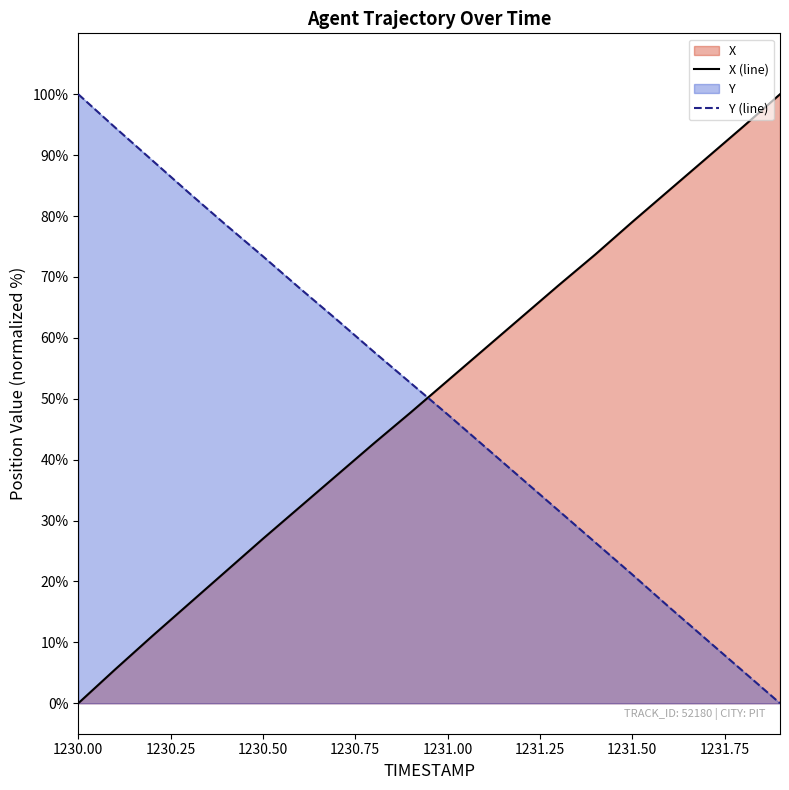

What is the maximum value shown in the chart?

100.0